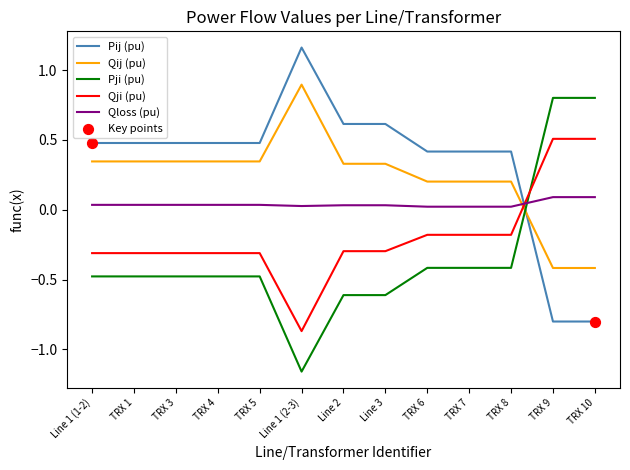

Which series has the largest total across all categories?

Pij (pu)